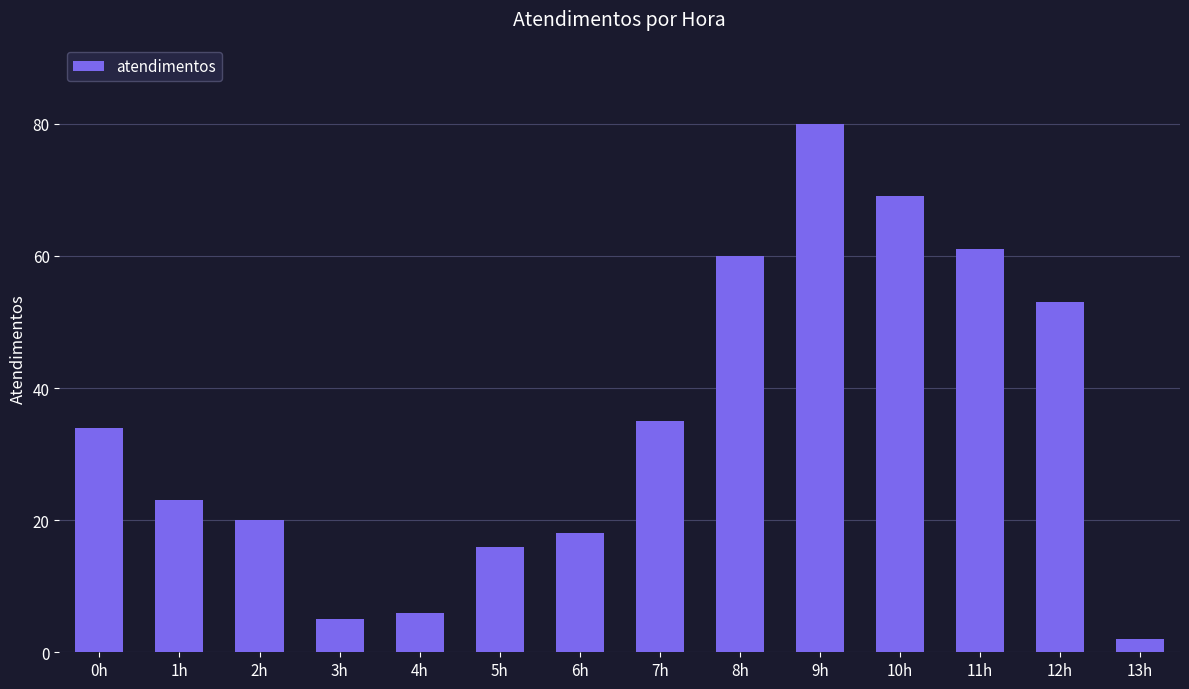

What is the maximum value shown in the chart?

80